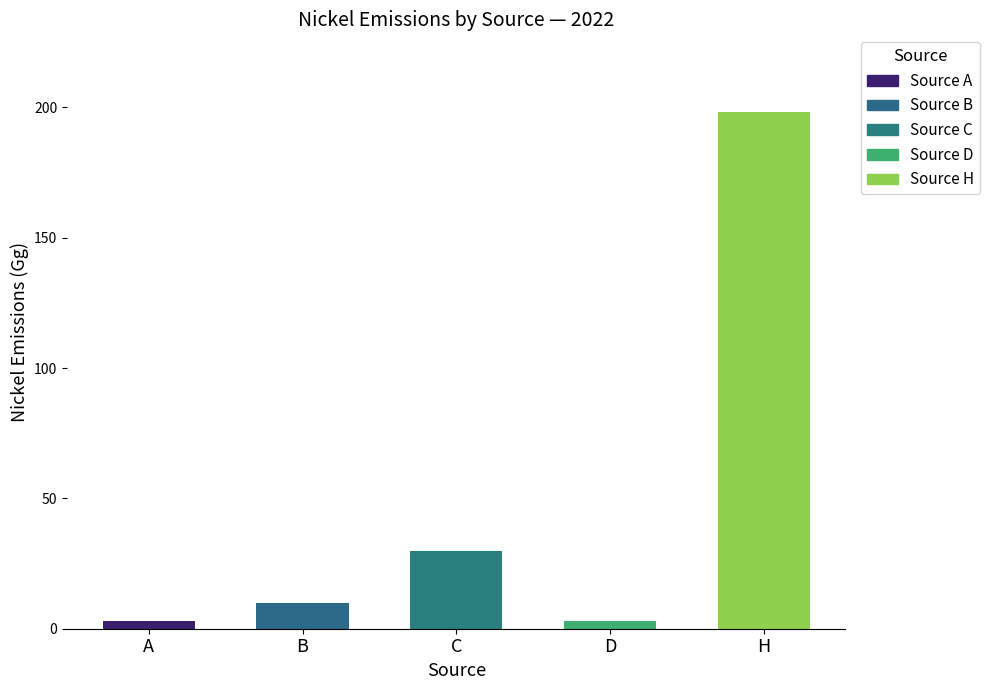

True or false: the data shows 0.1 at P.

False